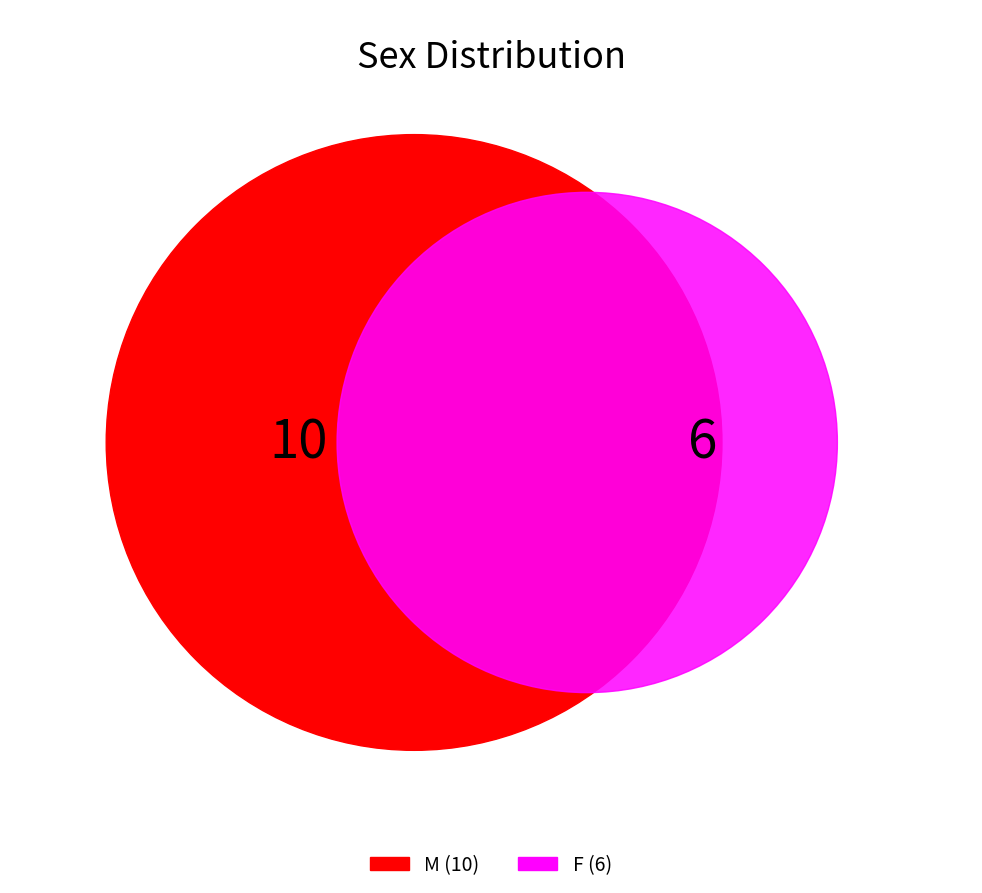

What percentage is the F slice, to the nearest percent?

38%